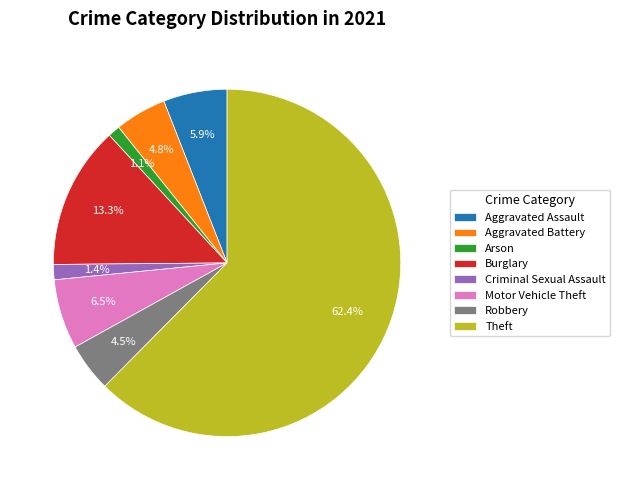

What is the largest slice in the pie chart?

Theft